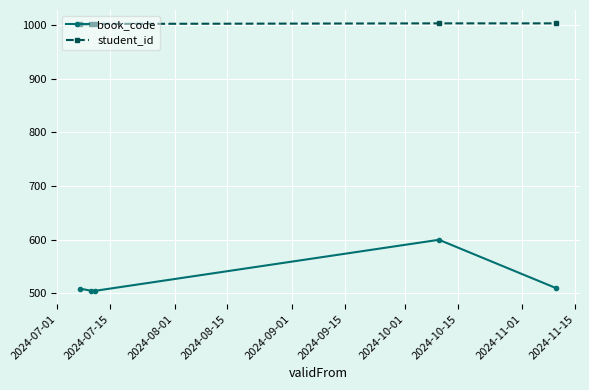

What is the lowest value of the book_code series?

505